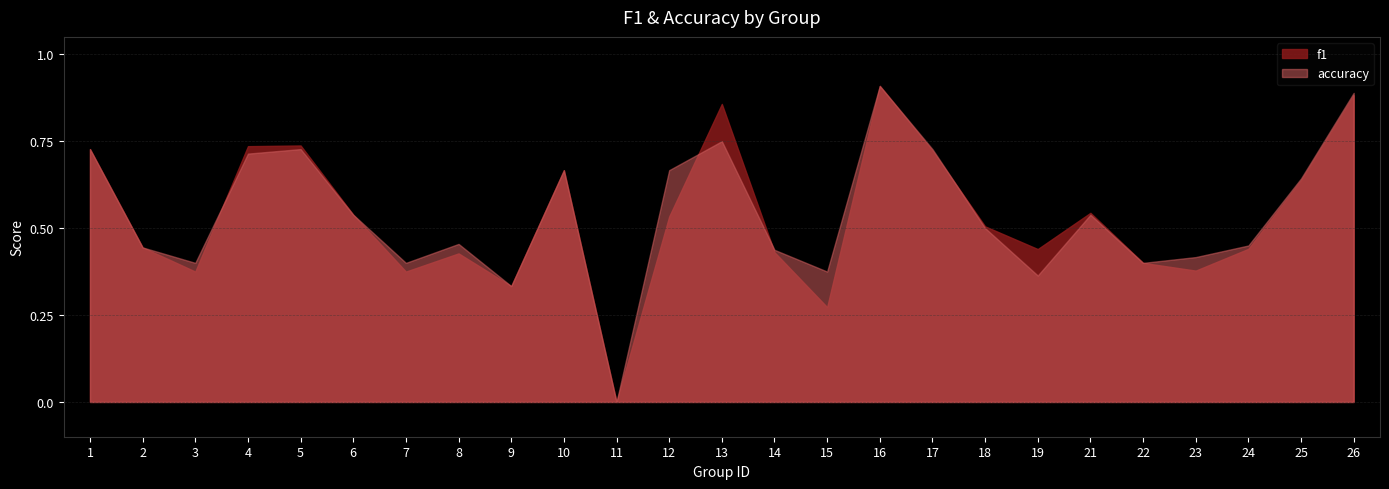

What is the difference between the accuracy values at 26 and 23?

0.5